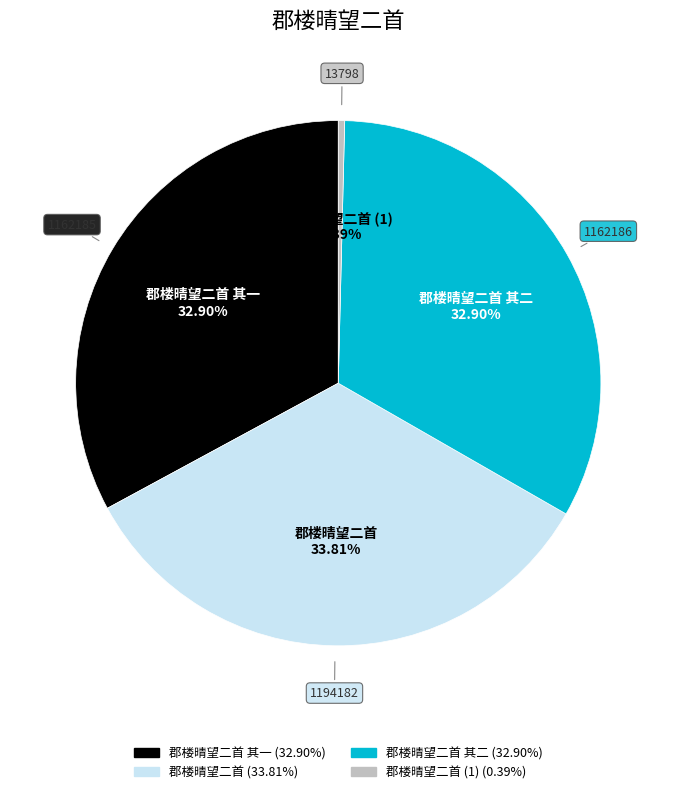

Is there any slice that represents more than half of the pie?

No